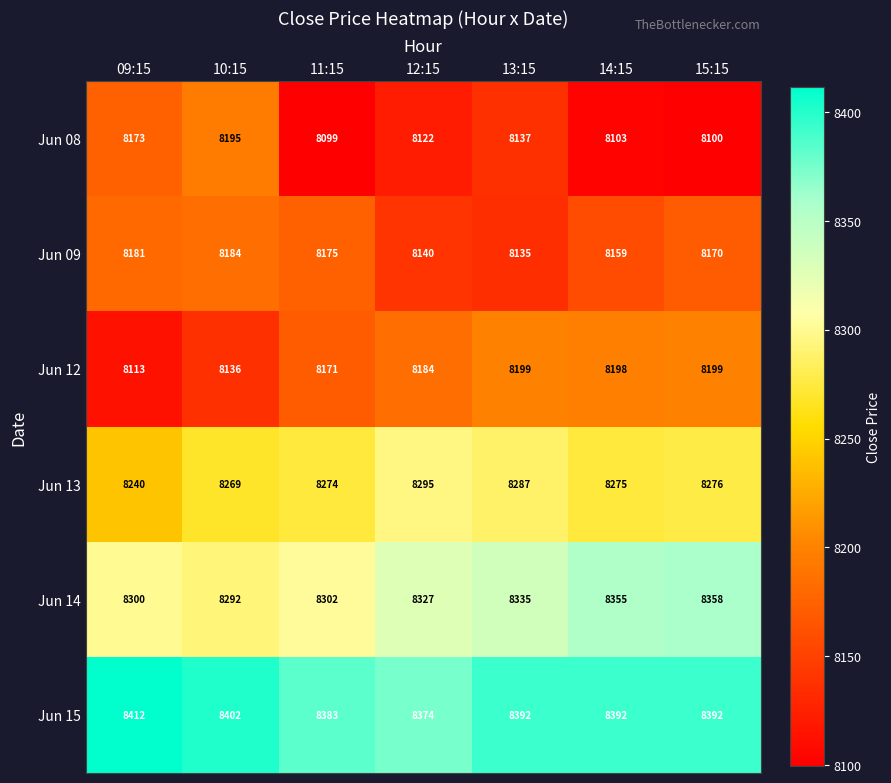

What is the difference between the Jun 13 values at 09:15 and 13:15?

47